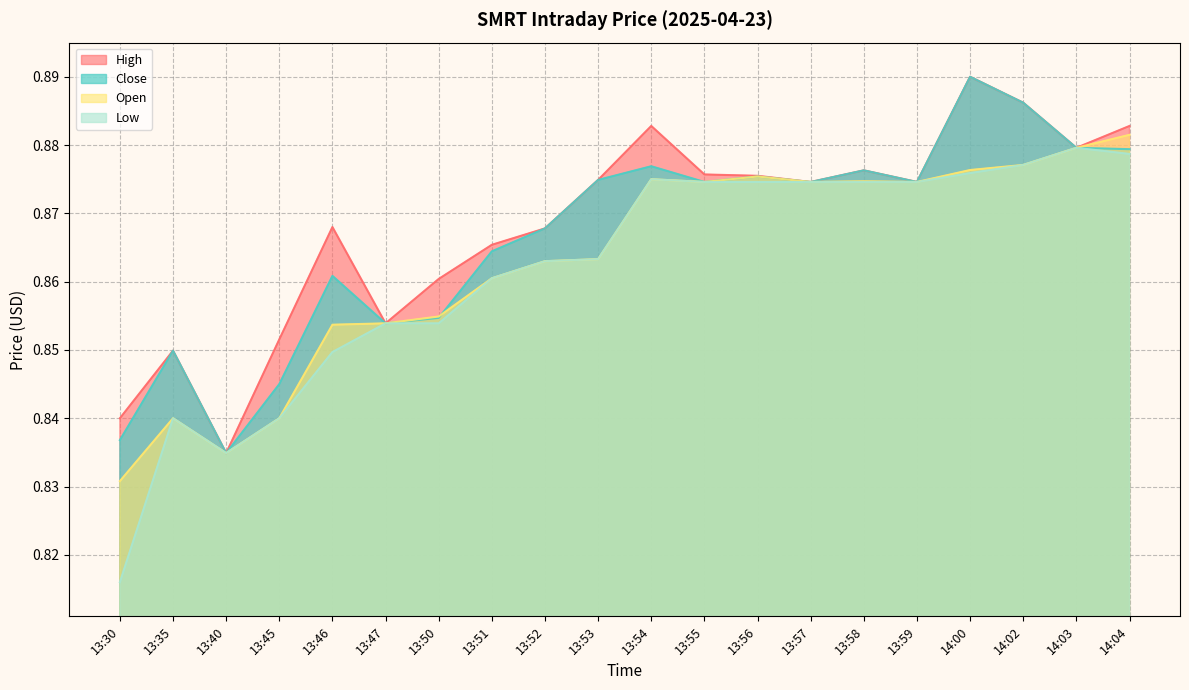

Reading left to right, what are all the values shown in this chart?

High: 0.8	0.8	0.8	0.9	0.9	0.9	0.9	0.9	0.9	0.9	0.9	0.9	0.9	0.9	0.9	0.9	0.9	0.9	0.9	0.9
Close: 0.8	0.8	0.8	0.8	0.9	0.9	0.9	0.9	0.9	0.9	0.9	0.9	0.9	0.9	0.9	0.9	0.9	0.9	0.9	0.9
Open: 0.8	0.8	0.8	0.8	0.9	0.9	0.9	0.9	0.9	0.9	0.9	0.9	0.9	0.9	0.9	0.9	0.9	0.9	0.9	0.9
Low: 0.8	0.8	0.8	0.8	0.8	0.9	0.9	0.9	0.9	0.9	0.9	0.9	0.9	0.9	0.9	0.9	0.9	0.9	0.9	0.9